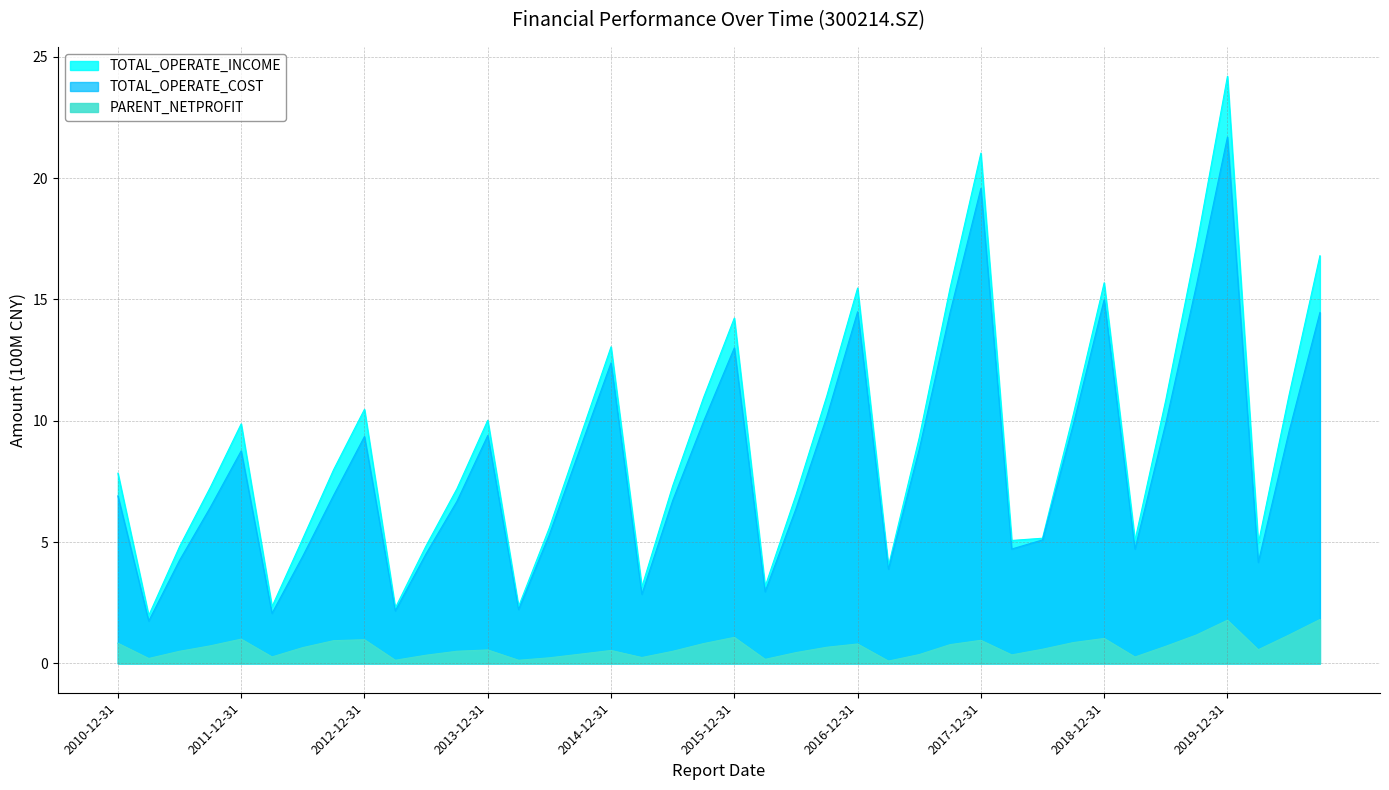

How many interior local peaks does the TOTAL_OPERATE_COST series have?

9